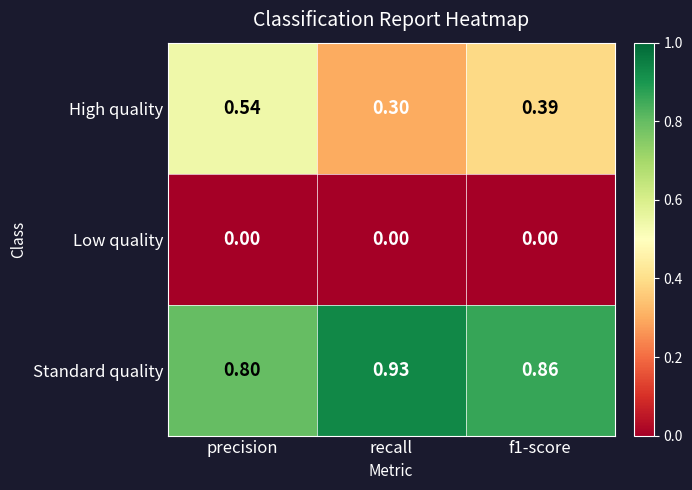

Which series changed the most between recall and f1-score?

High quality